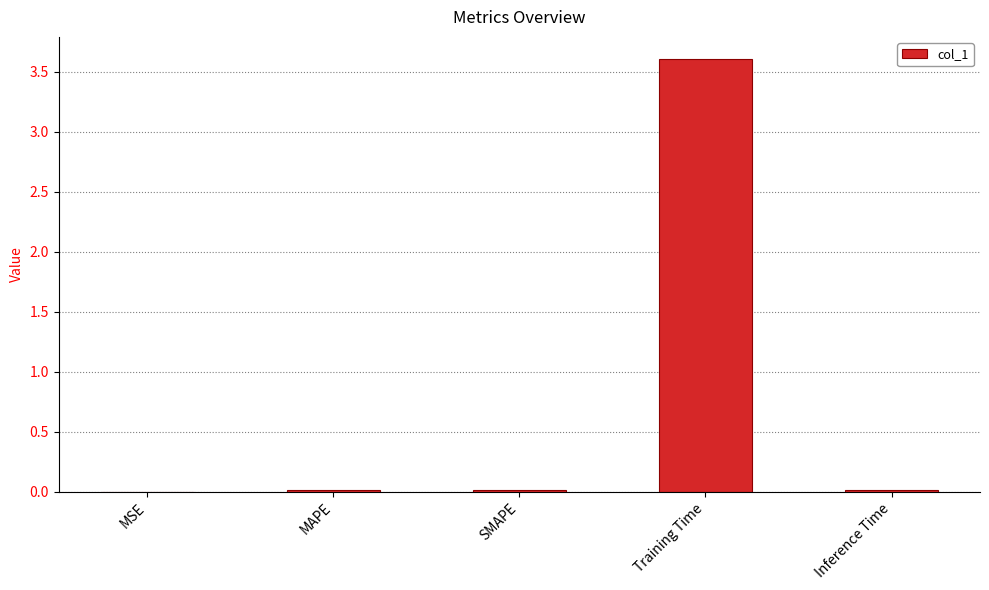

Which category has the highest value across all series?

Training Time